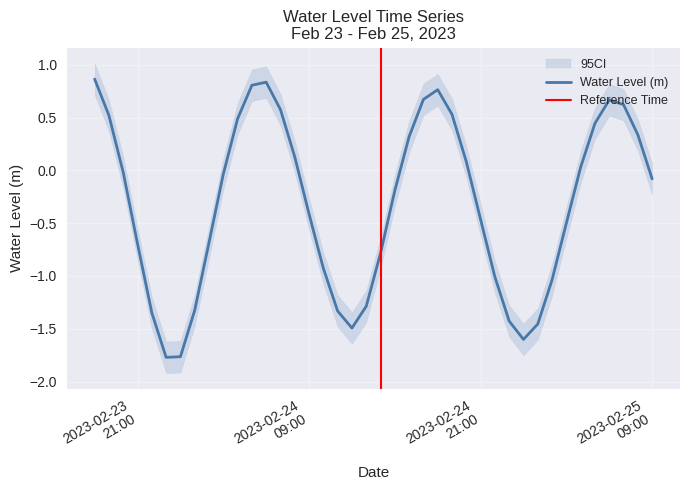

What is the difference between the maximum and minimum values?

2.6